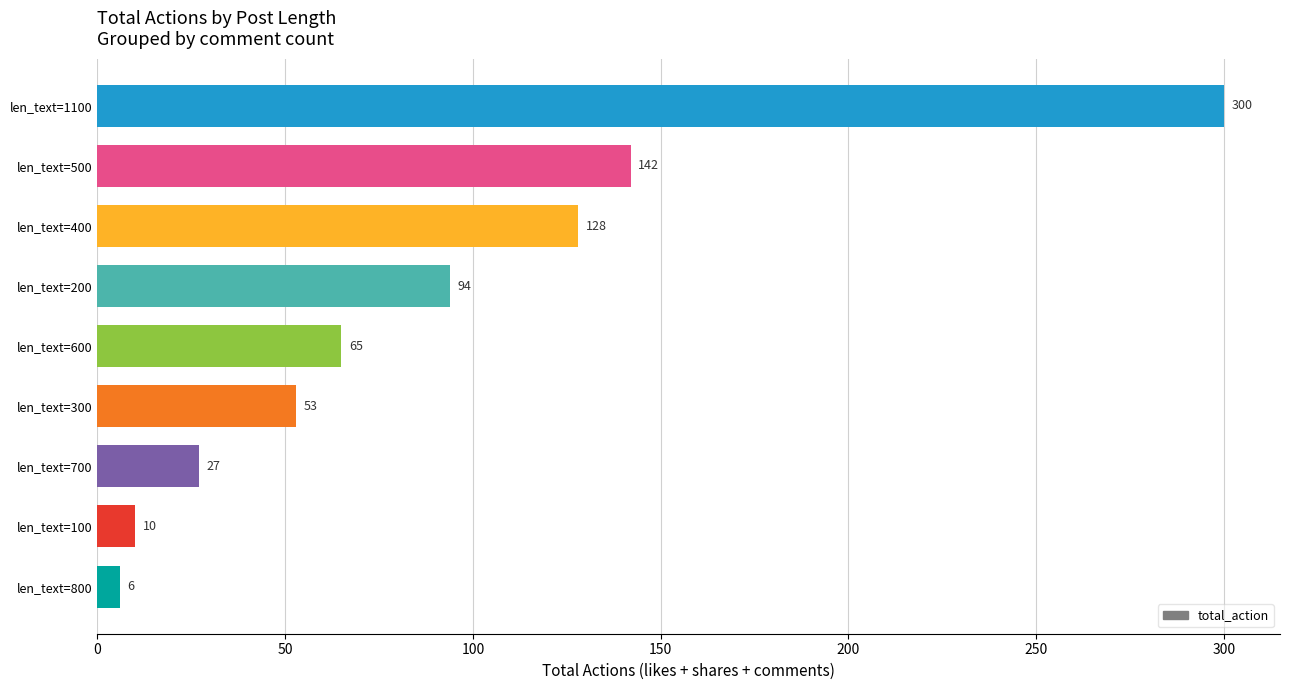

The chart shows a value of 53 at len_text=300. True or false?

True